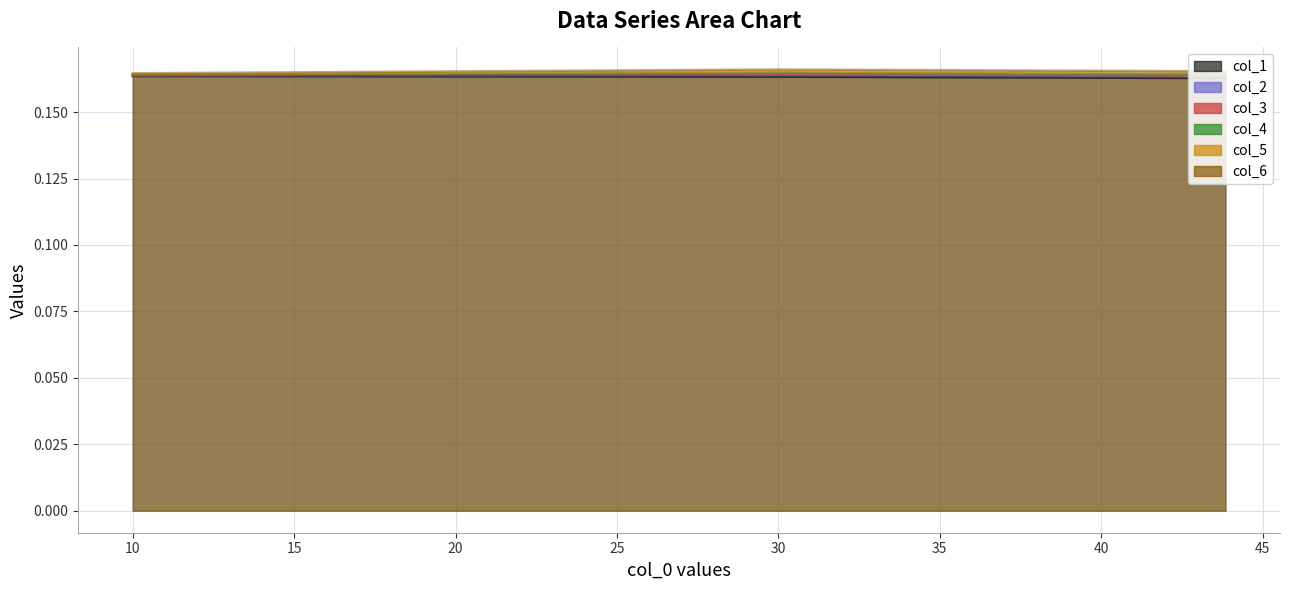

What is the label of the 10th point from the right?

25.3846